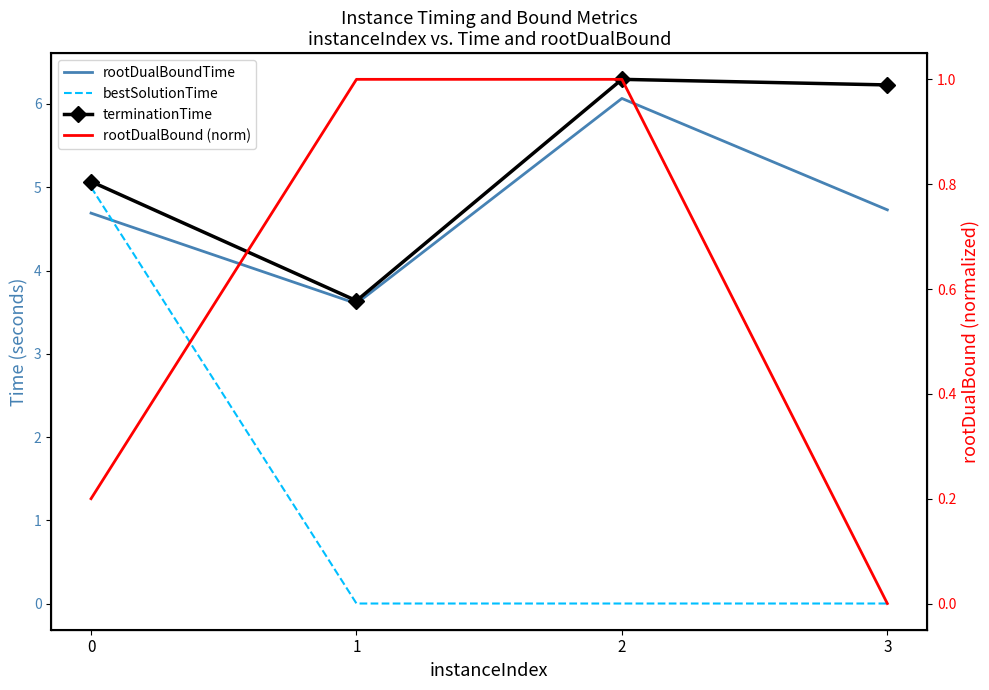

Which label corresponds to the smallest value in the chart?

3